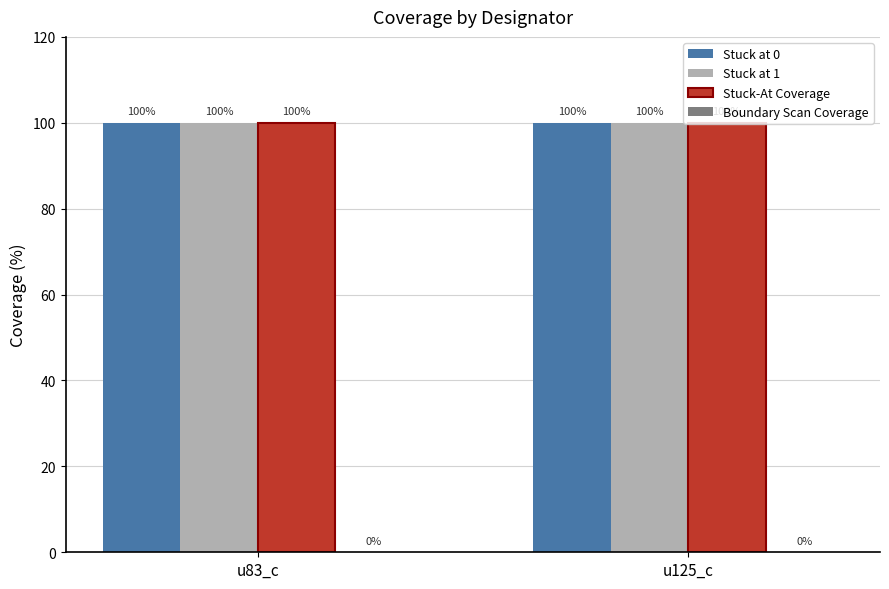

How many categories are shown in the chart?

2